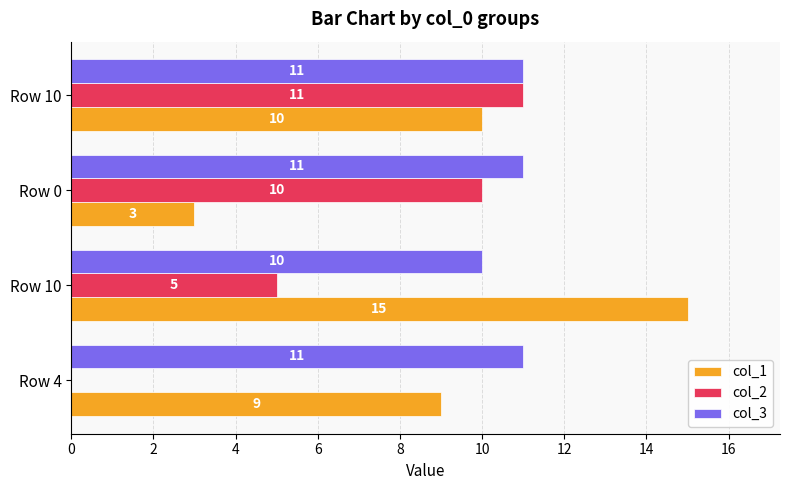

What is the difference between the maximum and minimum values in the col_3 series?

1